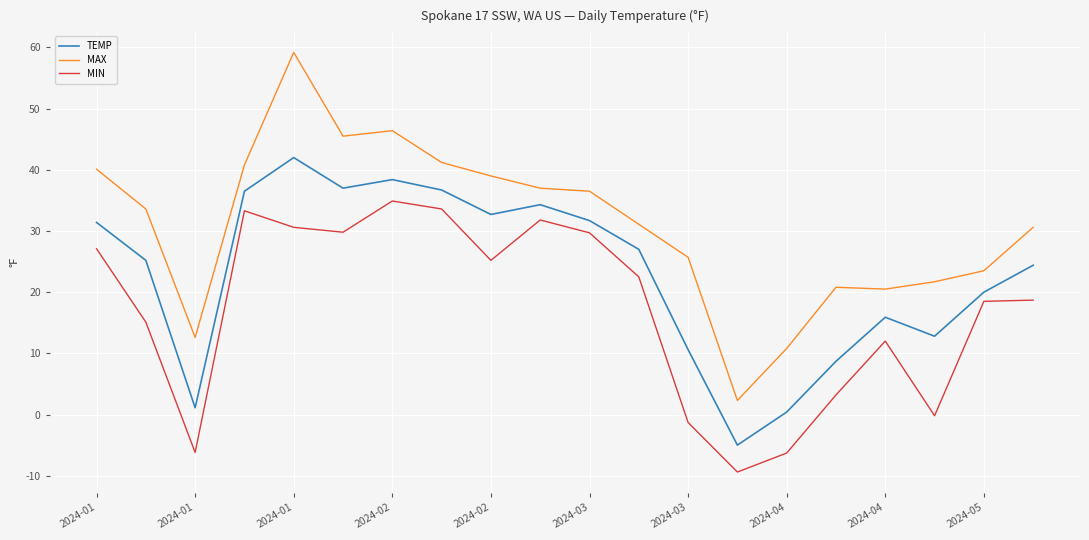

Which series has the widest spread of values?

MAX